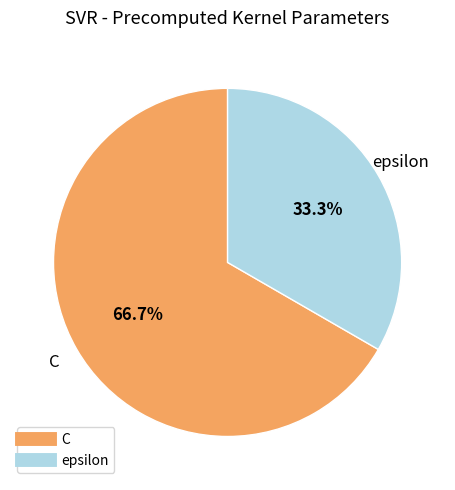

Which slice is the largest?

C